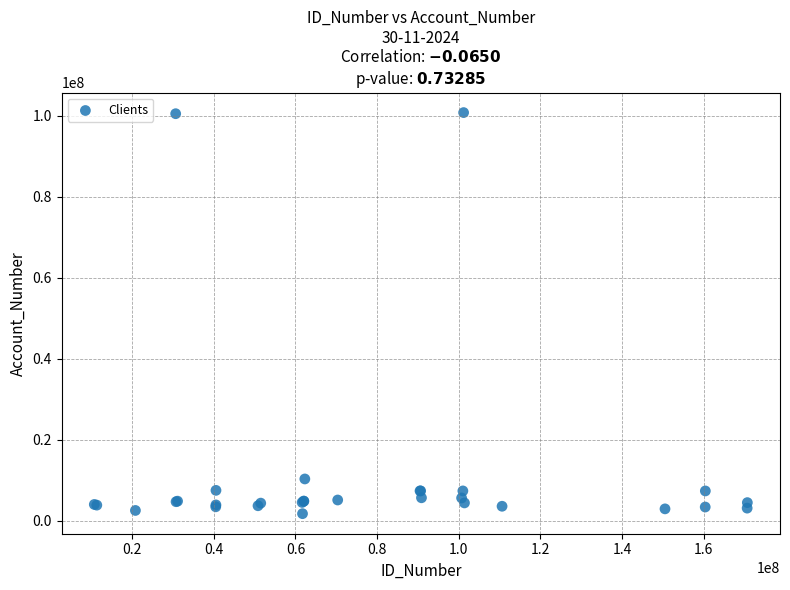

What Y value in the scatter plot is closest to 51272704?

10357727